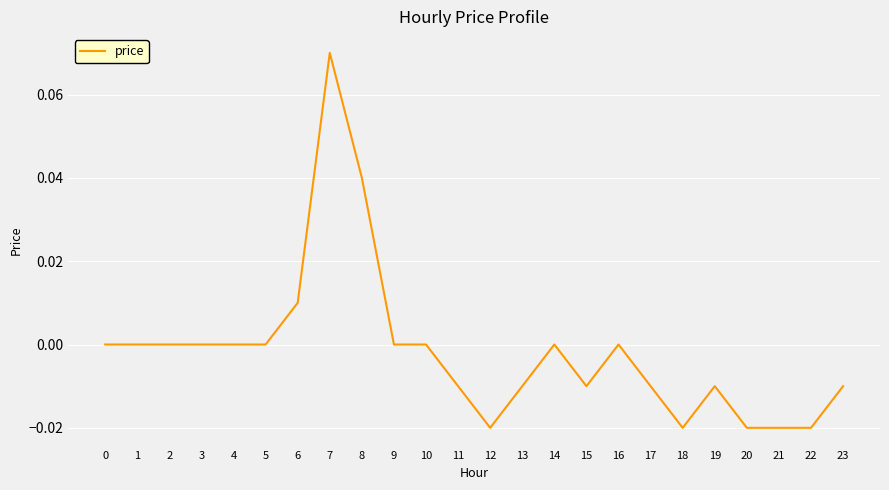

Which category has the highest value across all series?

7